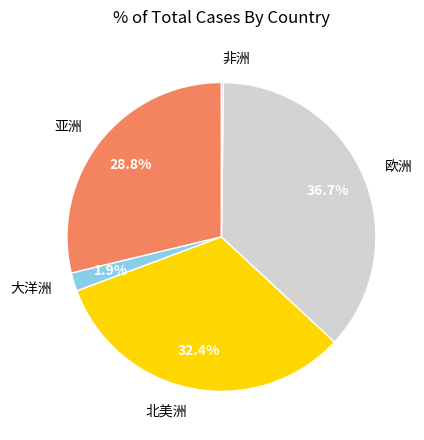

Does any single category account for the majority?

No